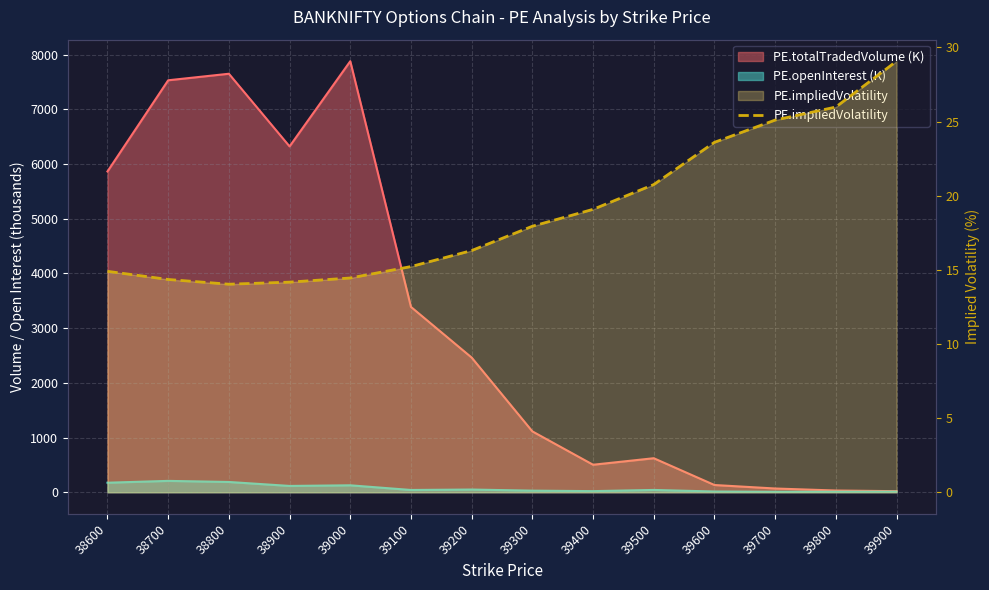

List the labels in order of value, largest first.

39900, 39800, 39700, 39600, 39500, 39400, 39300, 39200, 39100, 38600, 39000, 38700, 38900, 38800